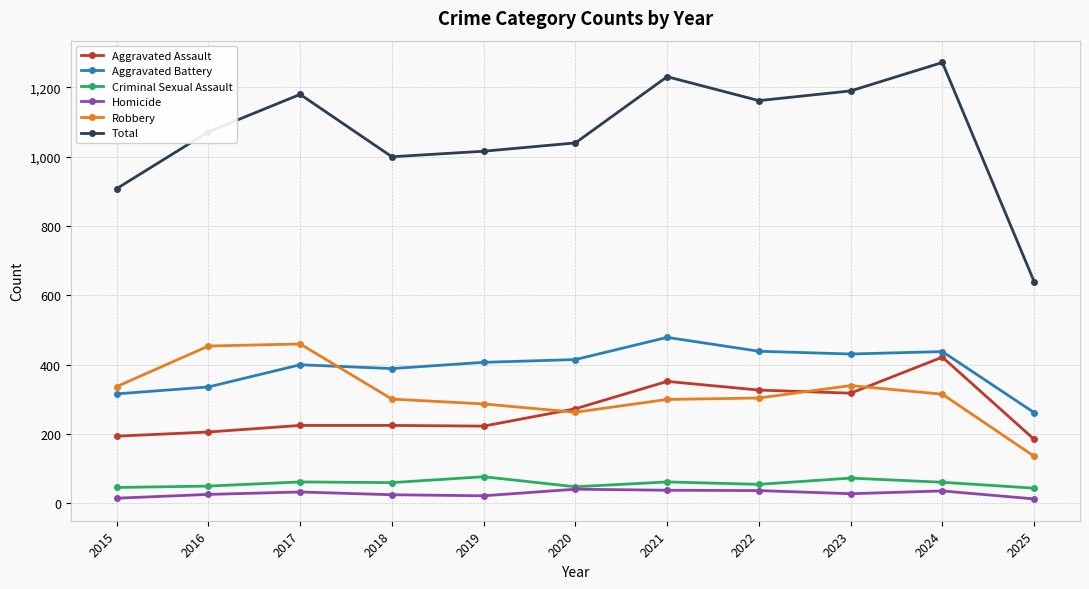

The Aggravated Battery series shows 727 at 2023. True or false?

False